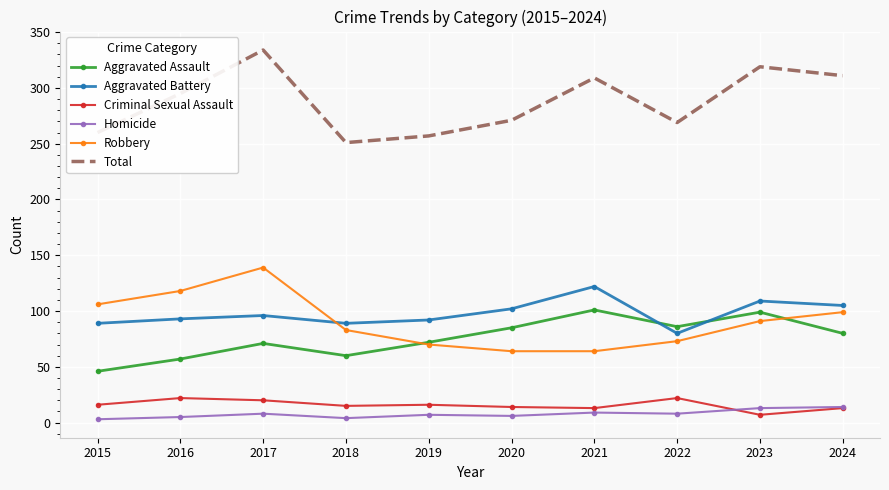

True or false: Homicide and Robbery intersect in this chart.

False